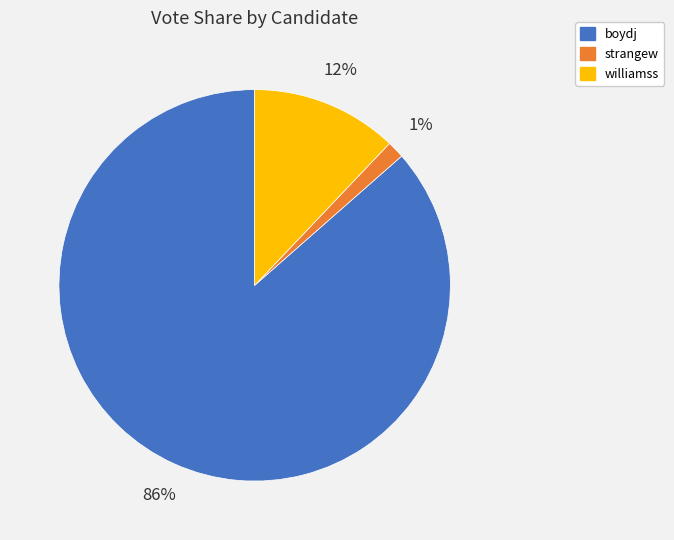

Is the sum of boydj and strangew greater than half?

Yes